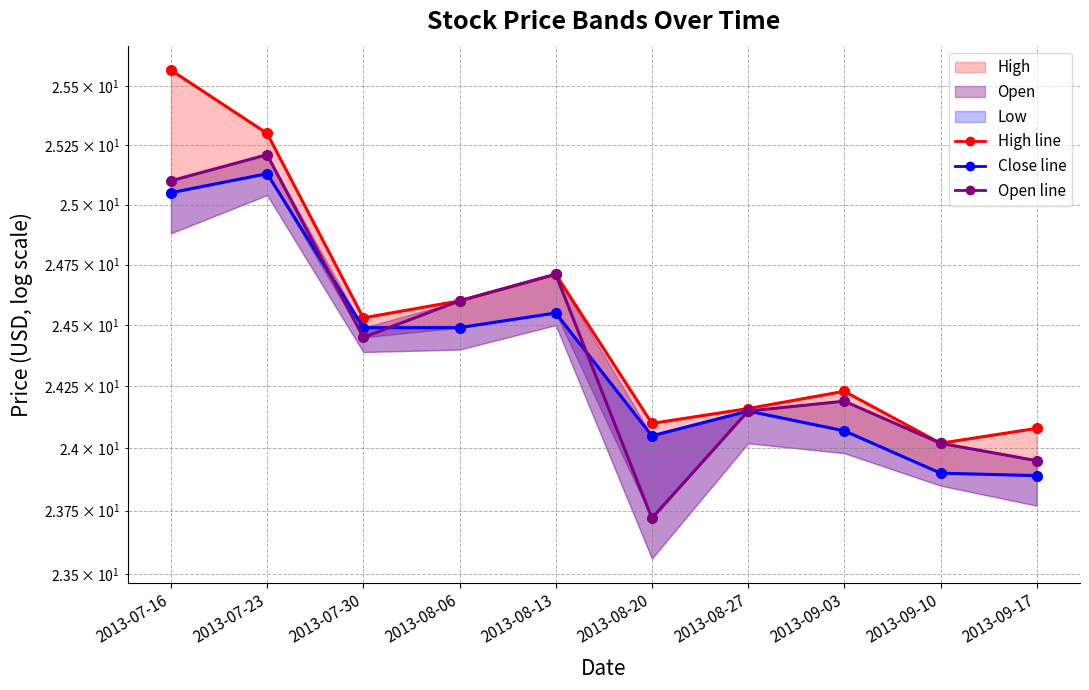

How many data points are above 24?

8